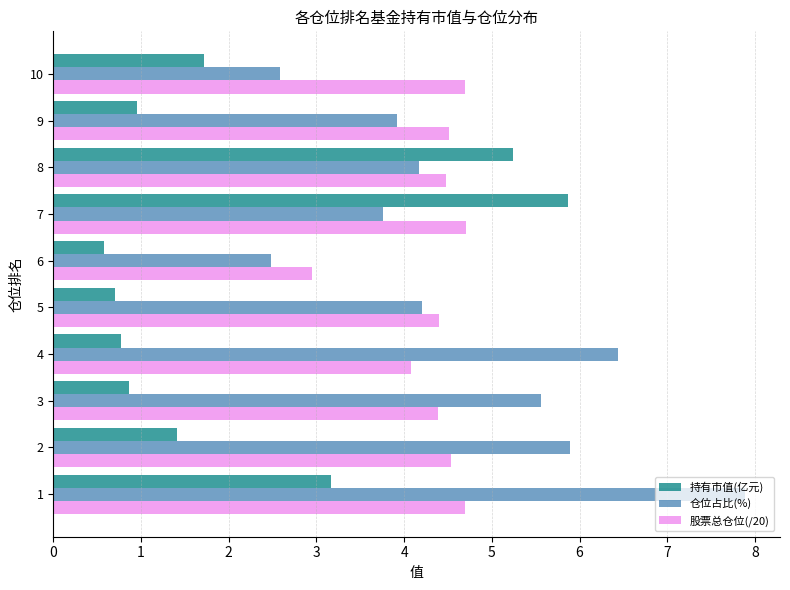

What is the minimum value for 仓位占比(%)?

2.5